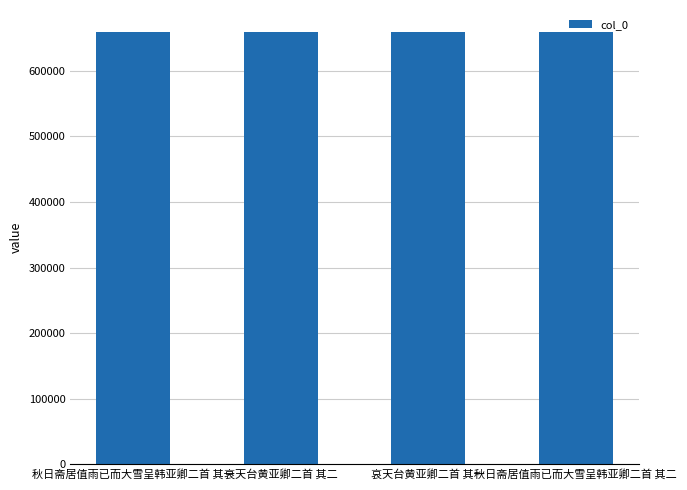

What is the sum of the values at 哀天台黄亚卿二首 其二 and 秋日斋居值雨已而大雪呈韩亚卿二首 其二?

1318188